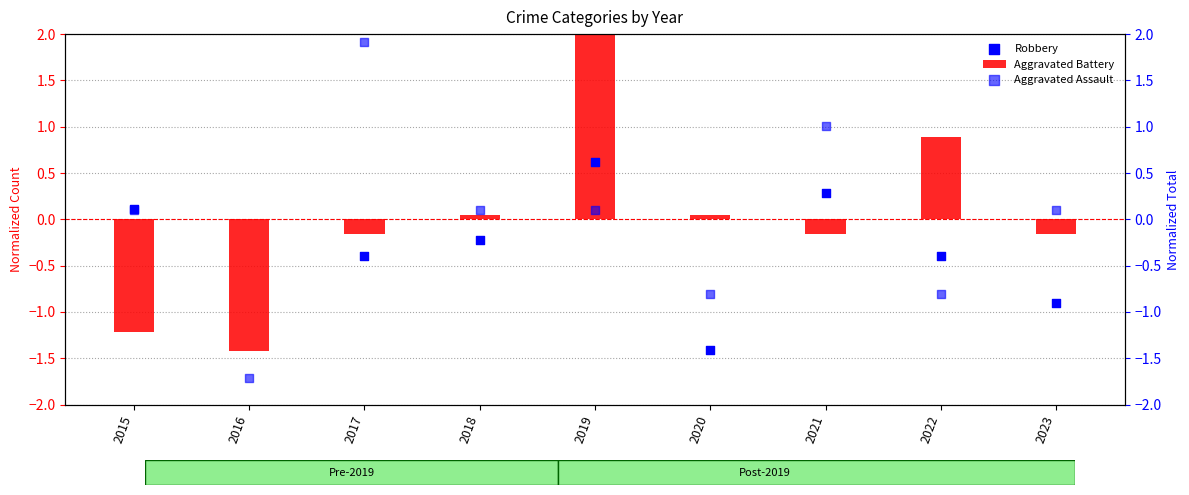

What are all the series names shown in the legend?

Aggravated Battery, Robbery, Aggravated Assault